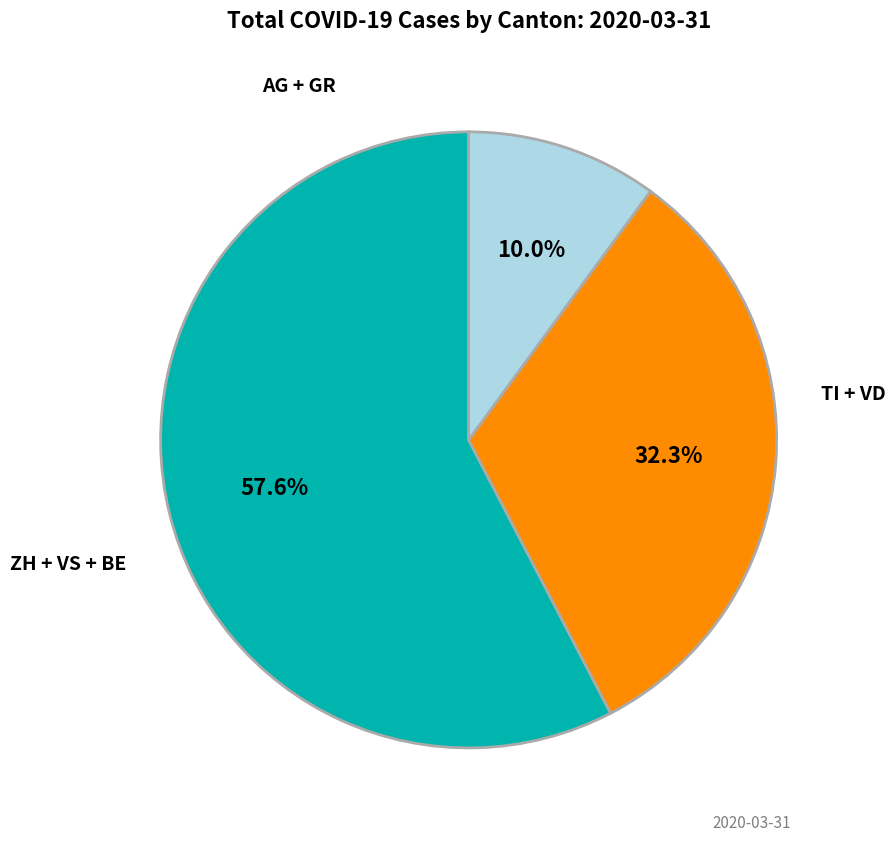

Is there a majority slice in this chart?

Yes